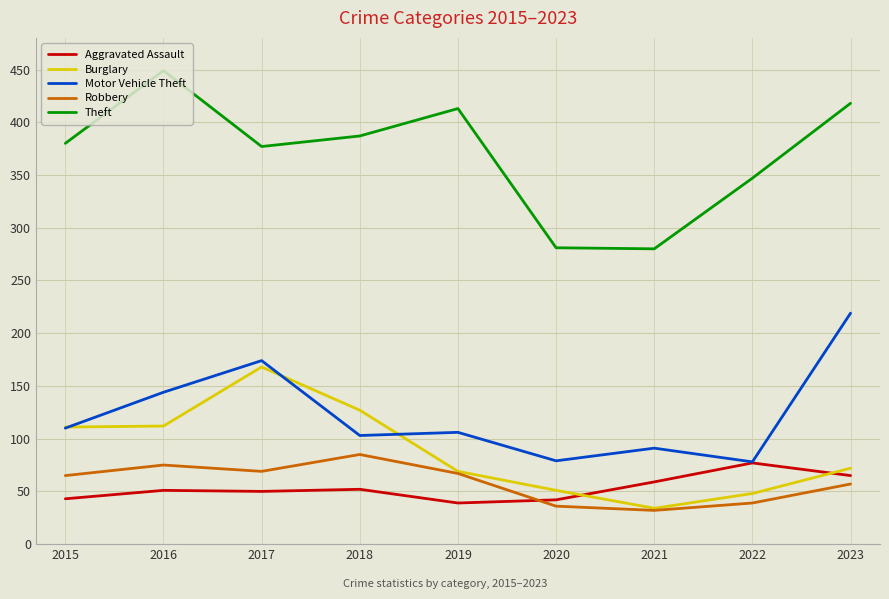

What is the lowest value of the Aggravated Assault series?

39